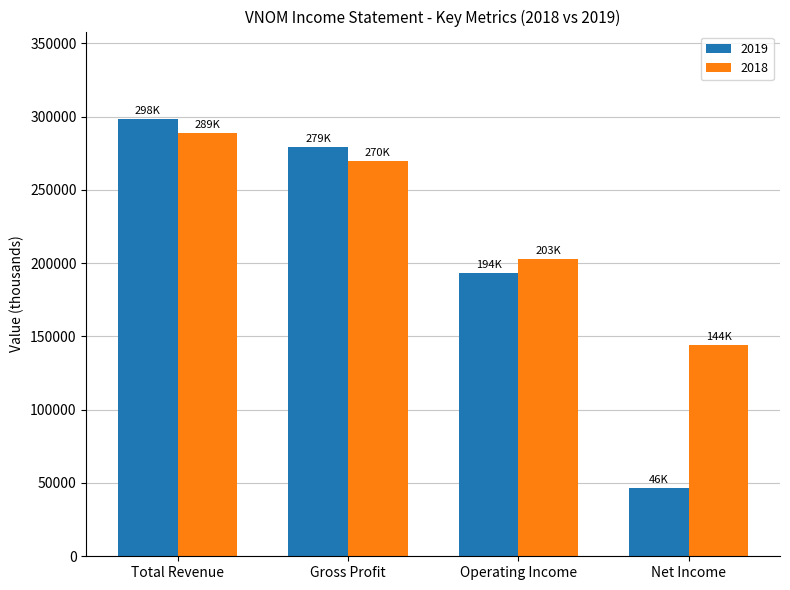

The value of 2019 at Operating Income is 105864. True or false?

False